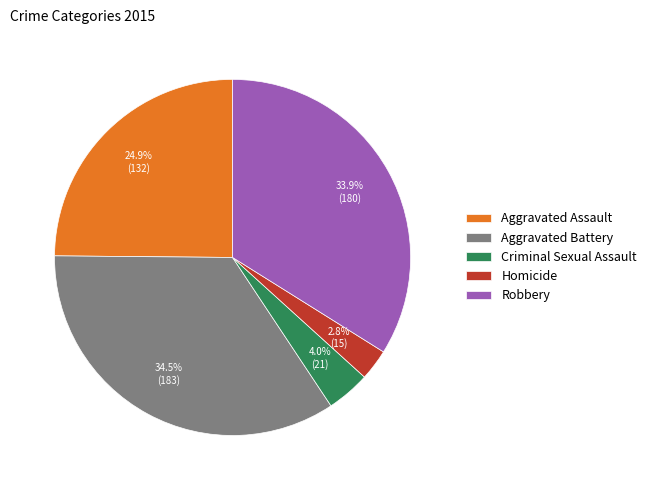

Which has a higher value, Robbery or Homicide?

Robbery